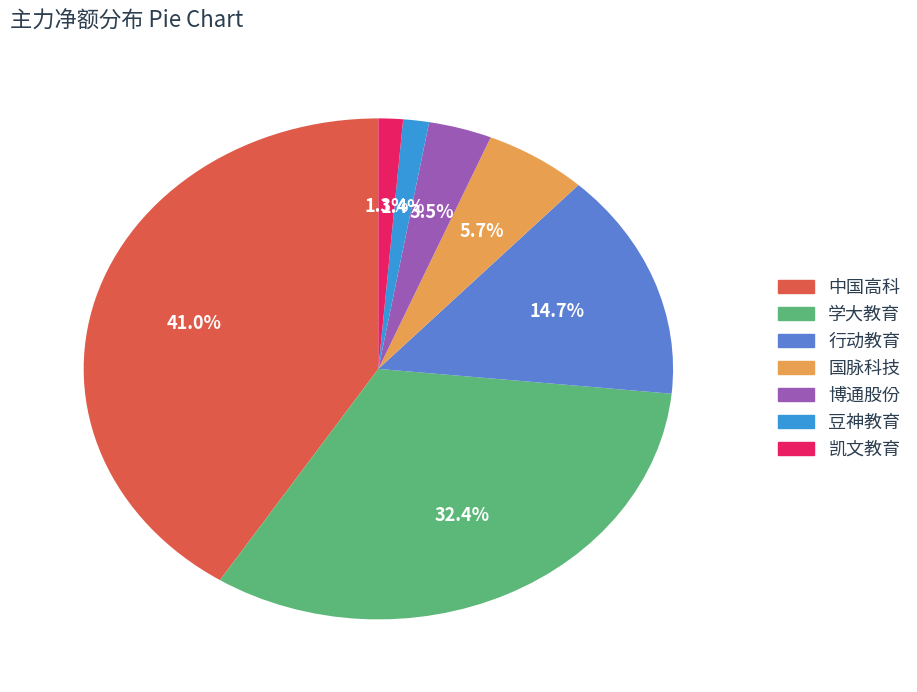

Is there any slice that represents more than half of the pie?

No